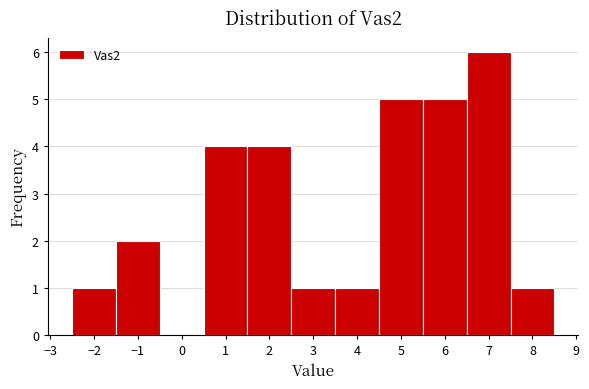

Reading left to right, list every bar in this chart as the range it spans on the x-axis followed by its height. The values are not printed on the chart, so give them approximately, as read against the axis.

-2.5 to -1.5: 1
-1.5 to -0.5: 2
-0.5 to 0.5: 0
0.5 to 1.5: 4
1.5 to 2.5: 4
2.5 to 3.5: 1
3.5 to 4.5: 1
4.5 to 5.5: 5
5.5 to 6.5: 5
6.5 to 7.5: 6
7.5 to 8.5: 1